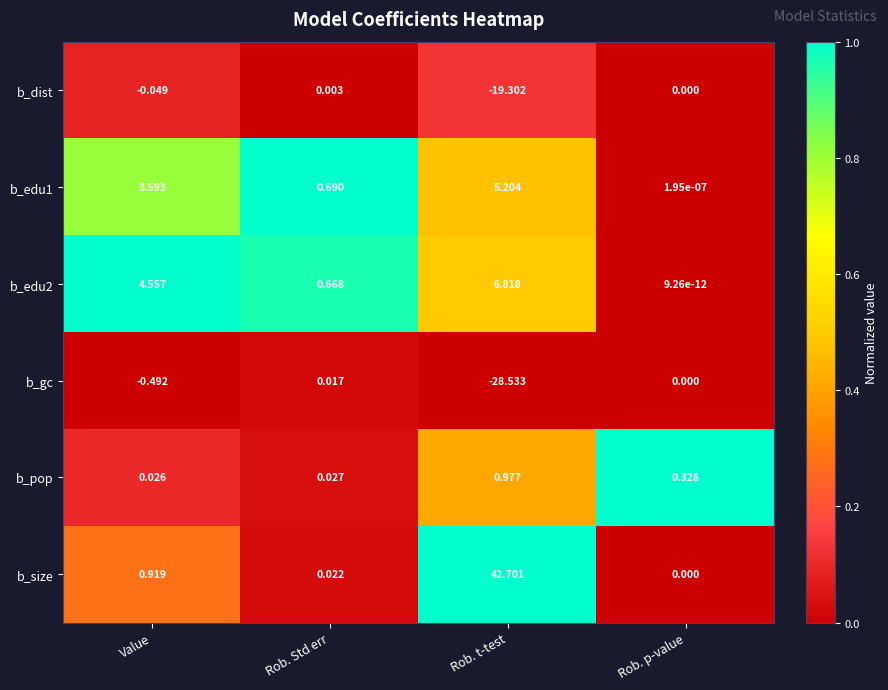

At which category is the sum across all series the highest?

Value